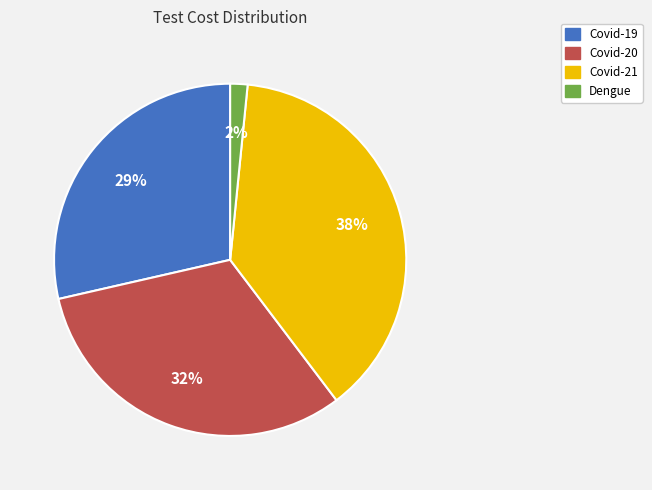

The Covid-19 slice represents 18% of the pie. True or false?

False